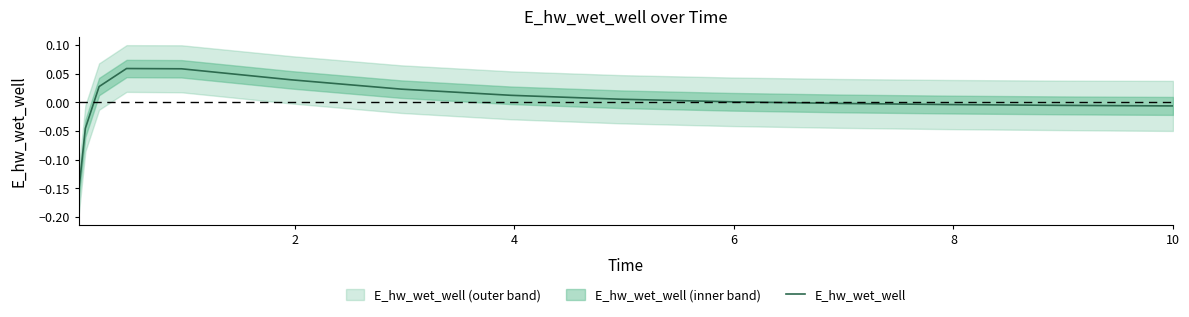

Is this an area chart (filled region under the line)?

No